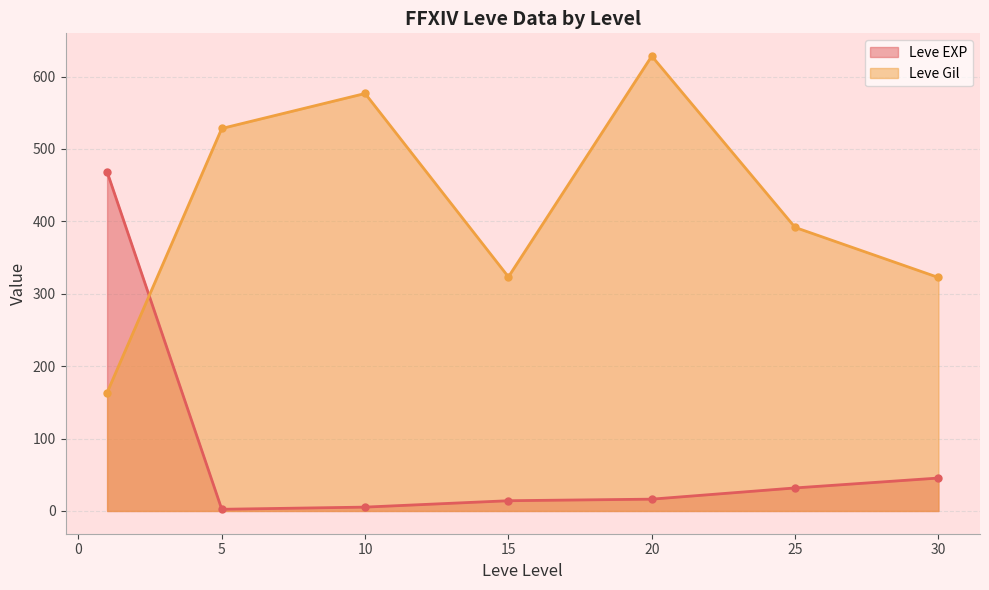

How many intersections are there between Leve Gil and Leve EXP?

1